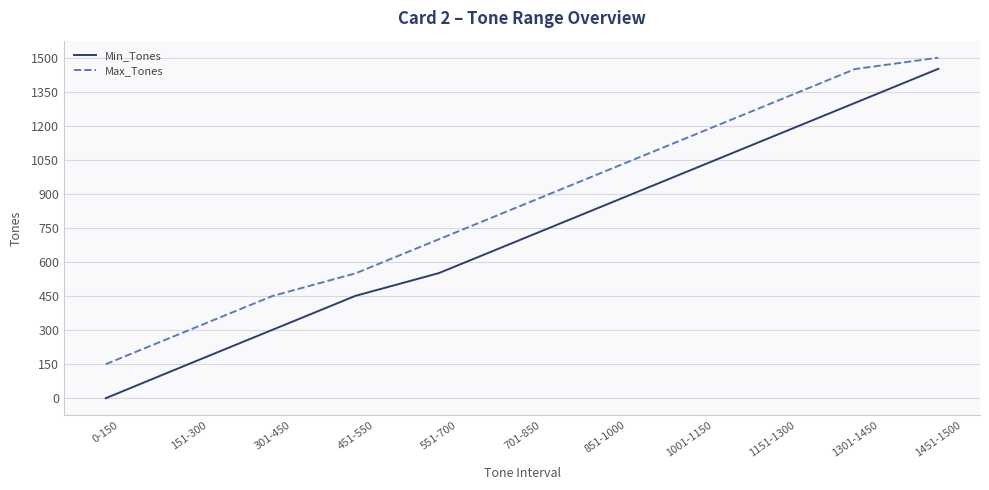

Which category has the lowest value across all series?

0-150